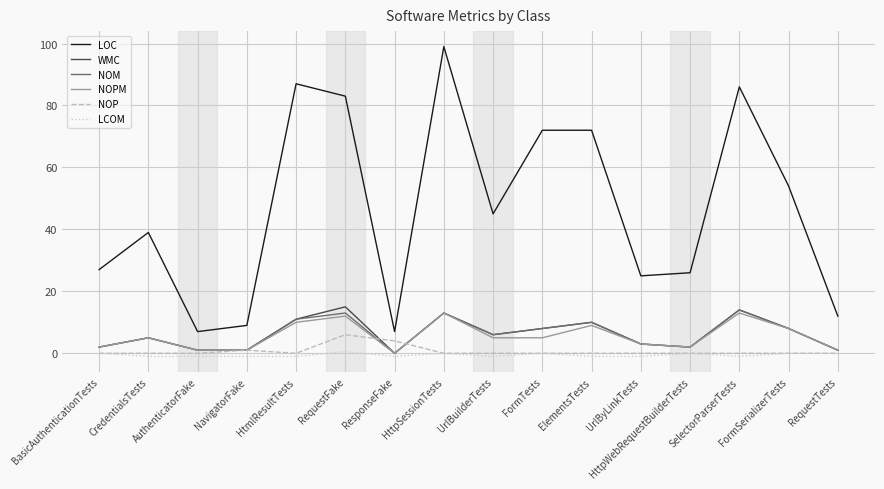

What position from the right is NavigatorFake?

13